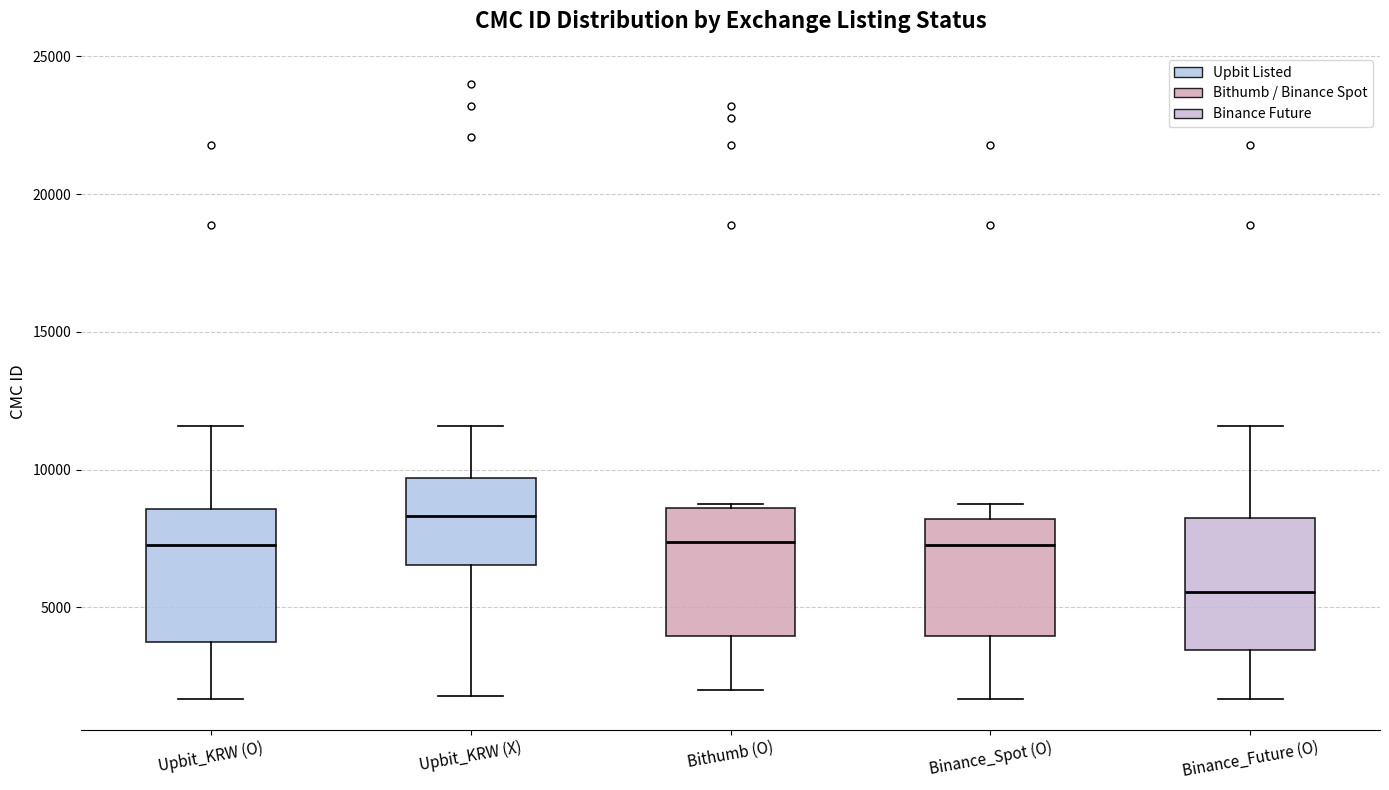

Where does the upper whisker of the box for Upbit_KRW (X) end on the y-axis? The values are not printed on the chart, so give them approximately, as read against the axis.

11500